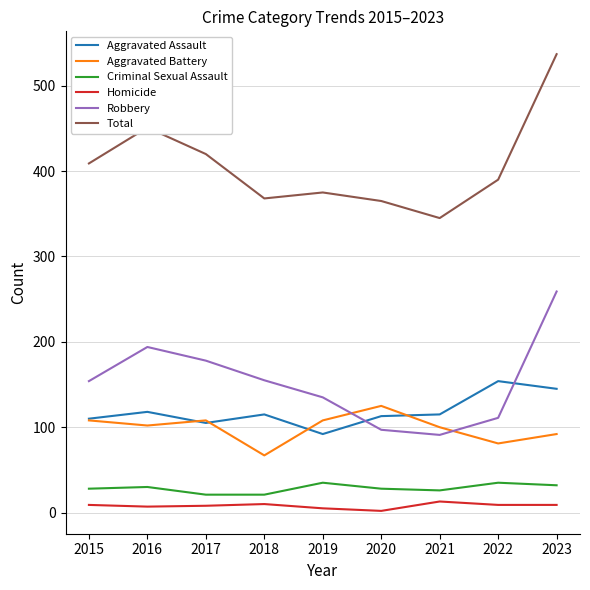

True or false: Aggravated Battery and Total intersect in this chart.

False